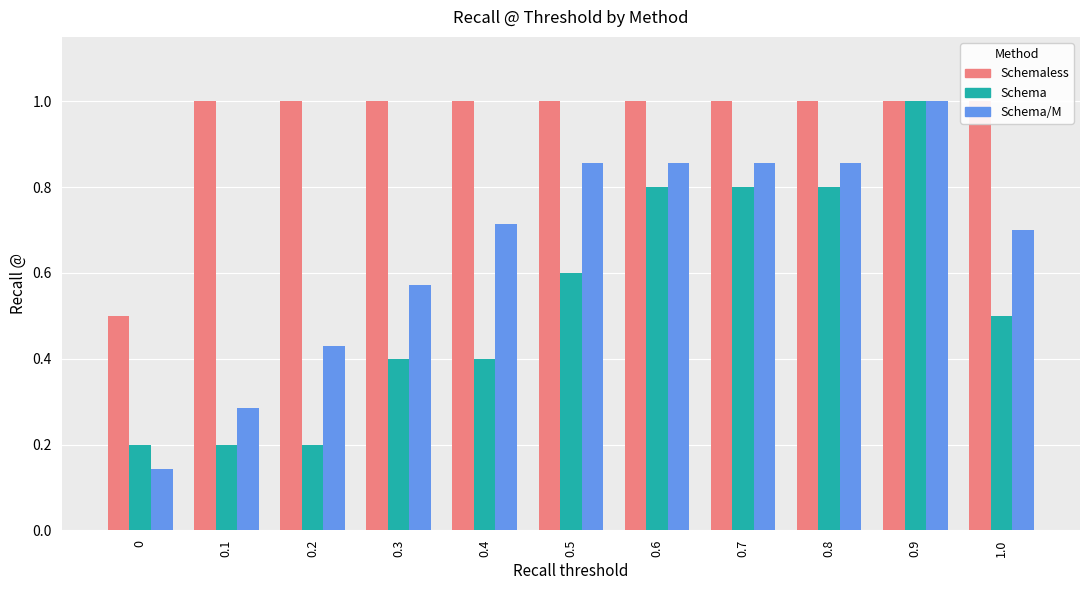

What is the sum of all Schema values?

5.9